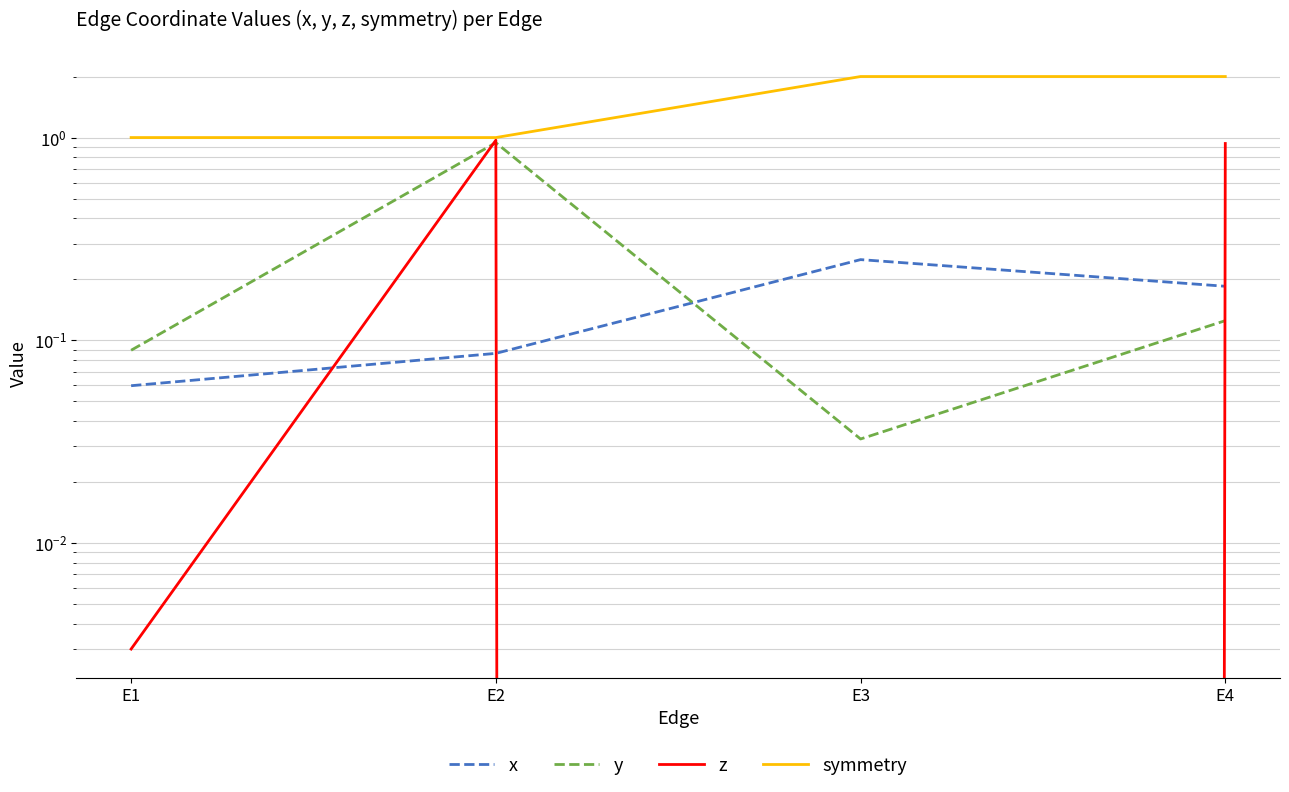

At which category does z reach its first local peak?

E2